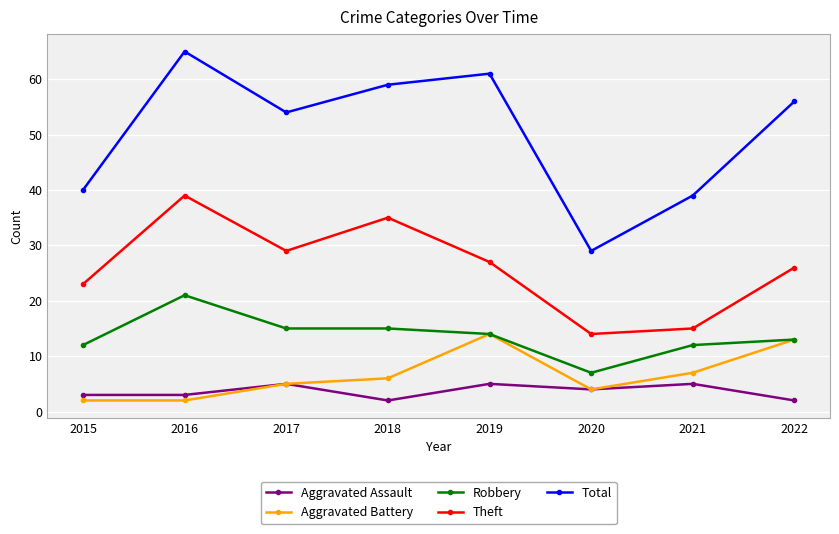

Which series has the largest total across all categories?

Total